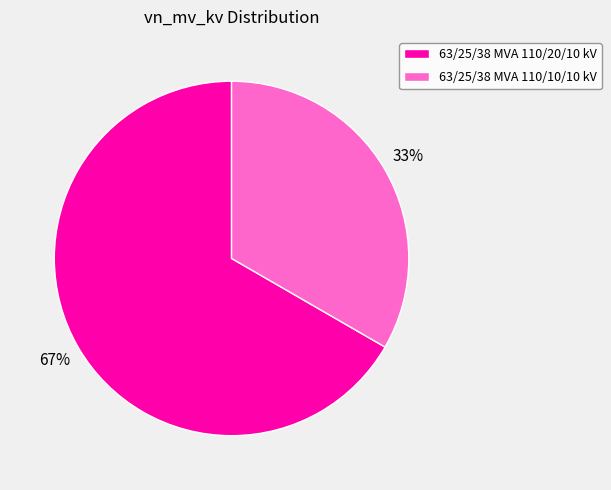

To the nearest percent, what portion does 63/25/38 MVA 110/20/10 kV represent?

67%